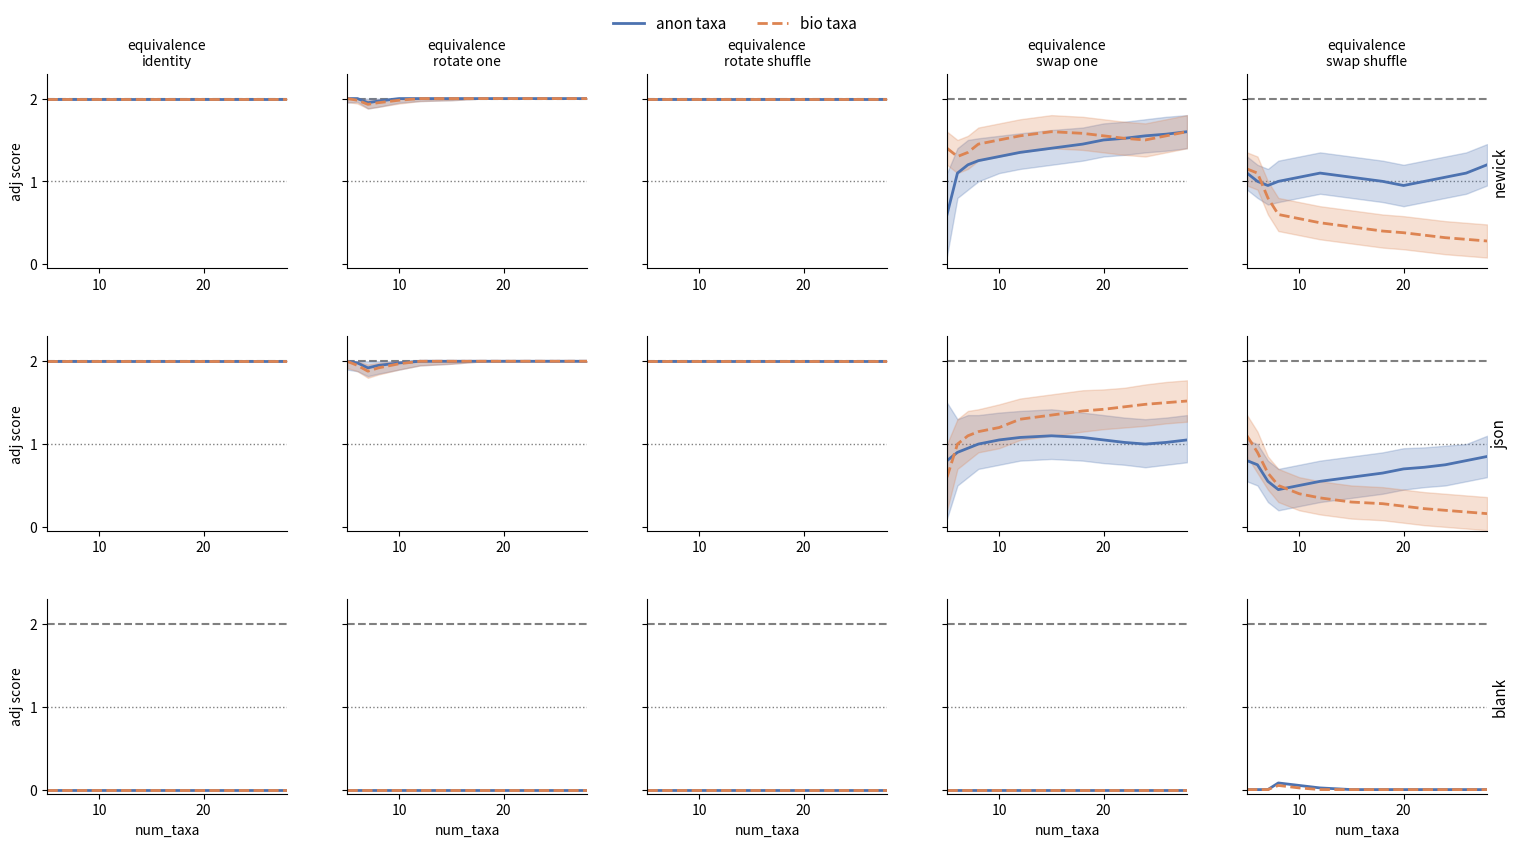

True or false: anon taxa and bio taxa intersect in this chart.

False